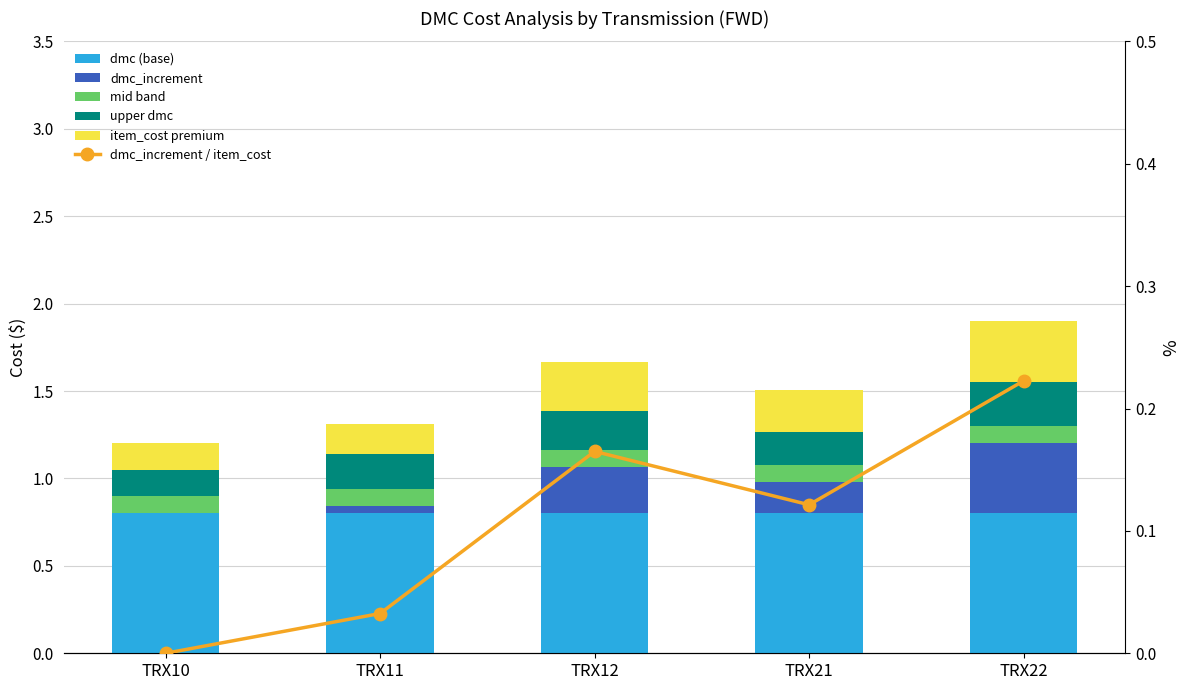

What is the total value across all series at TRX12?

1.8